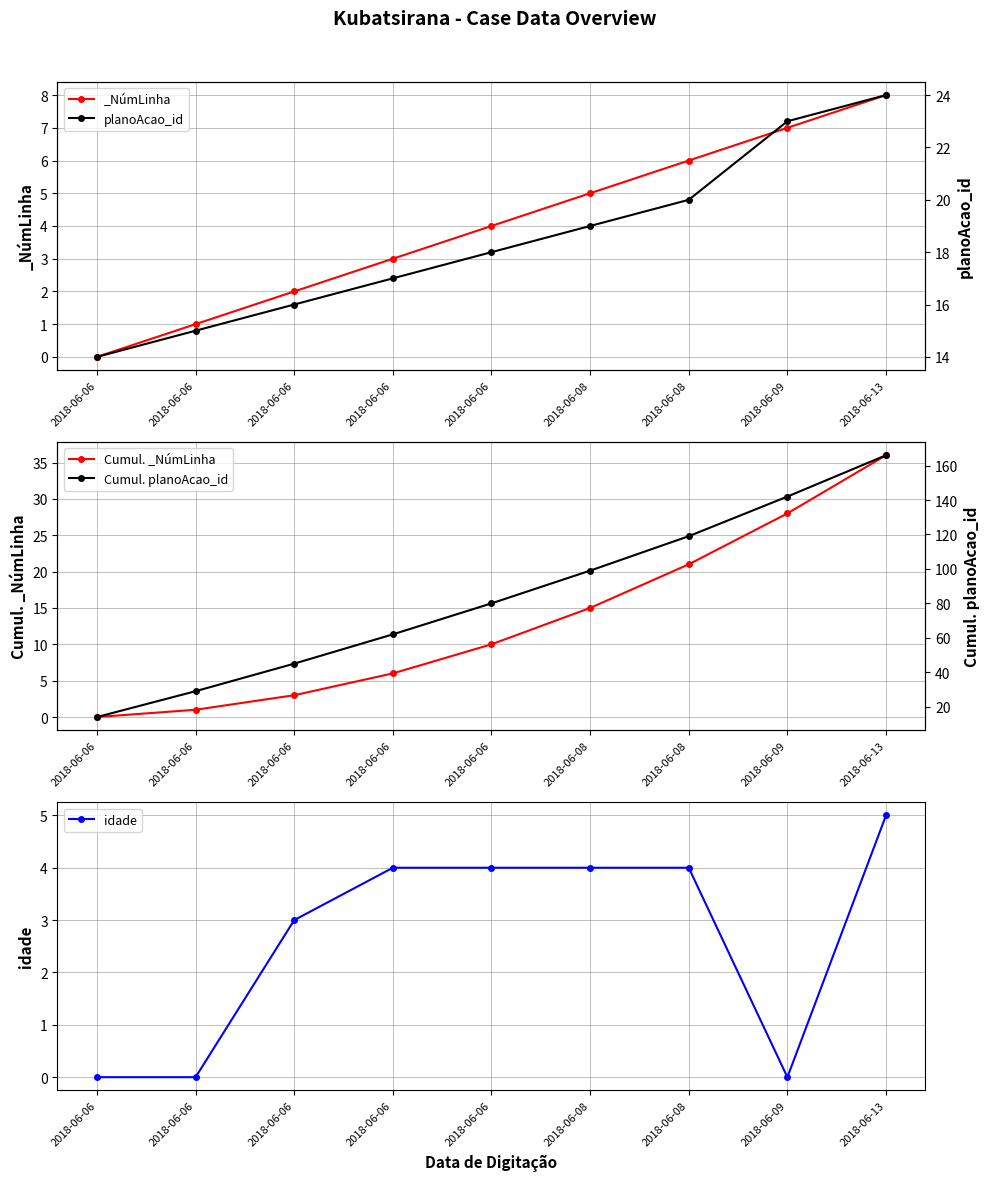

Which series has the widest spread of values?

Cumul. planoAcao_id